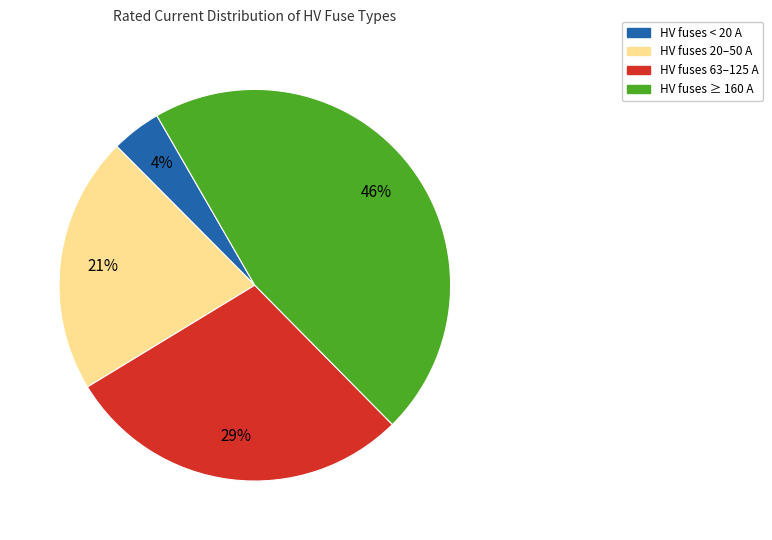

Does any single category account for the majority?

No